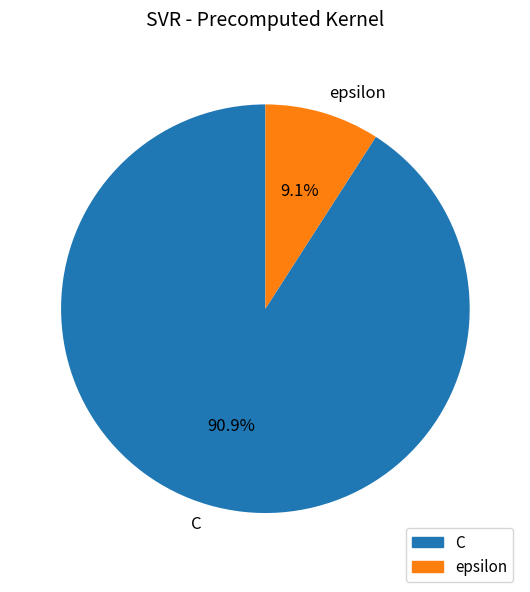

Which slice represents more than half of the pie?

C